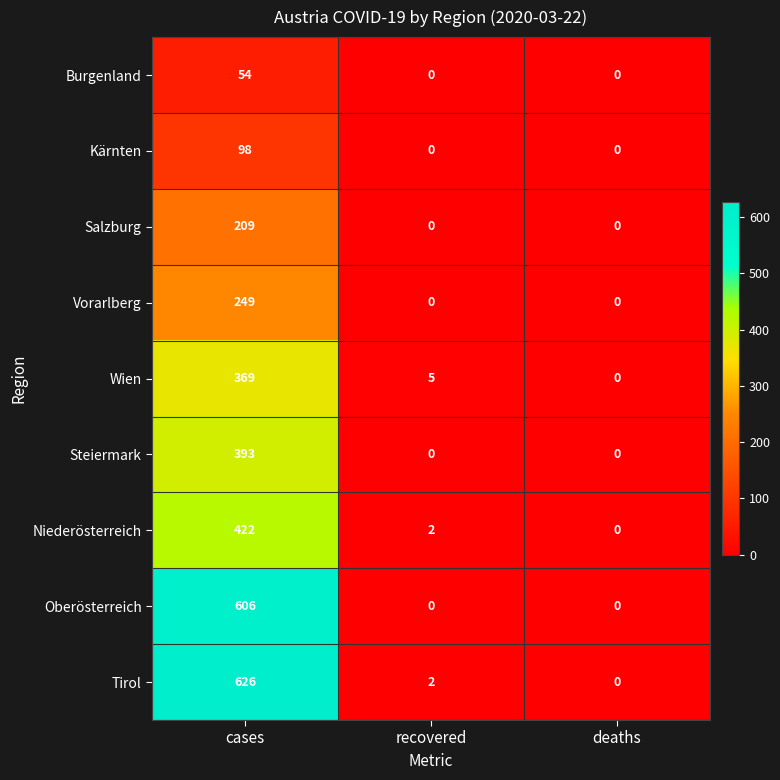

List the series in order of their peak value, highest first.

Tirol, Oberösterreich, Niederösterreich, Steiermark, Wien, Vorarlberg, Salzburg, Kärnten, Burgenland